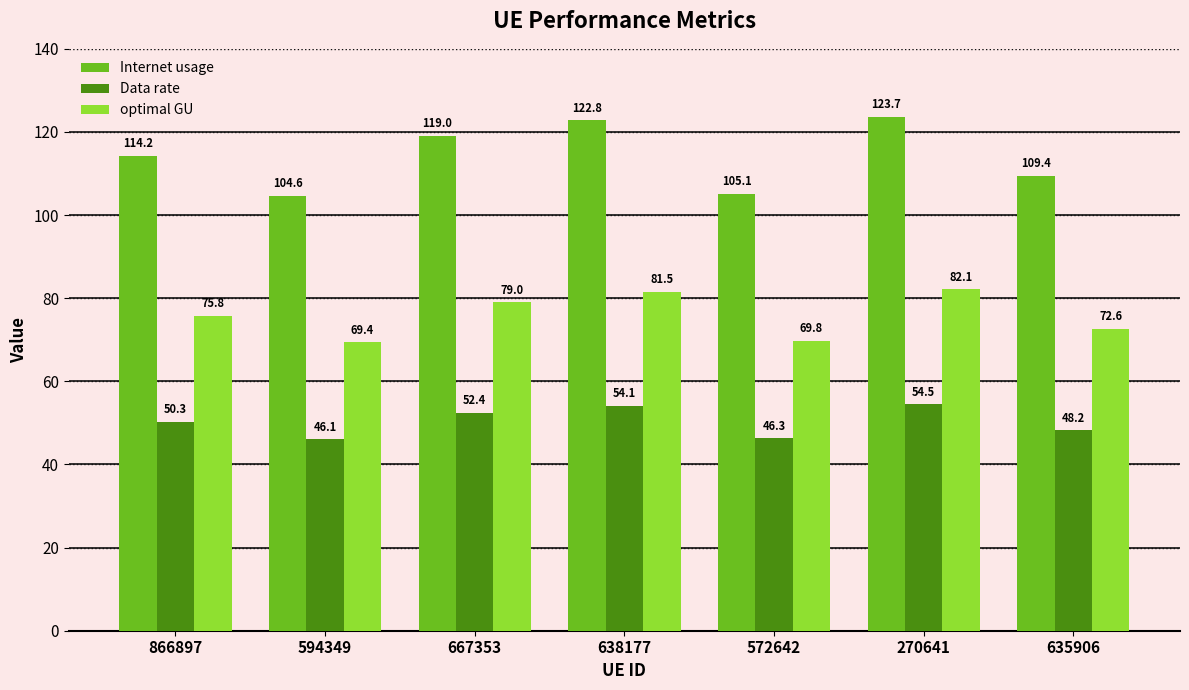

Rank the series by their maximum value, from lowest to highest.

Data rate, optimal GU, Internet usage